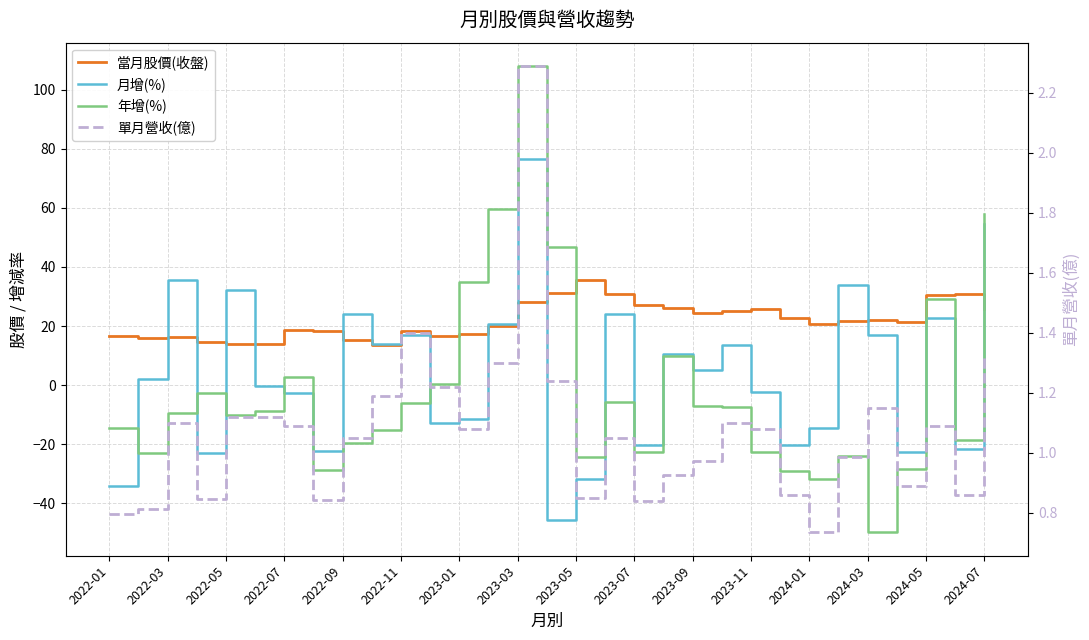

At how many categories does at least one series exceed 65?

1